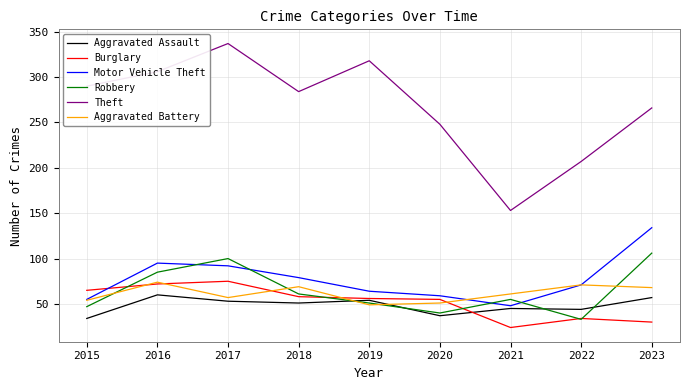

Which series has the largest range (max minus min)?

Theft